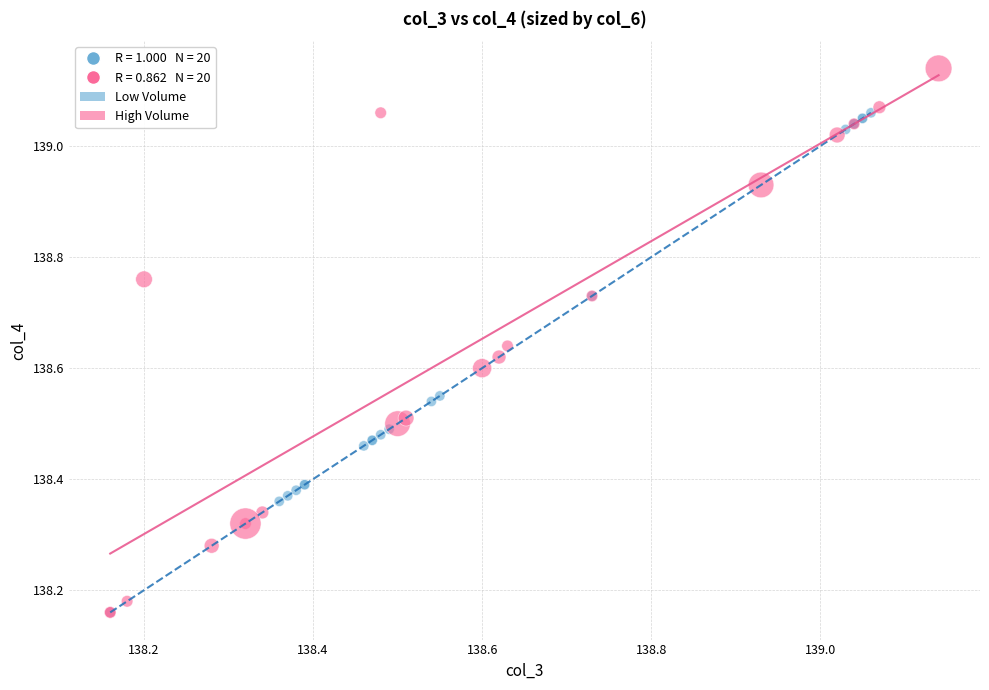

Which series reaches the maximum Y coordinate?

High Volume